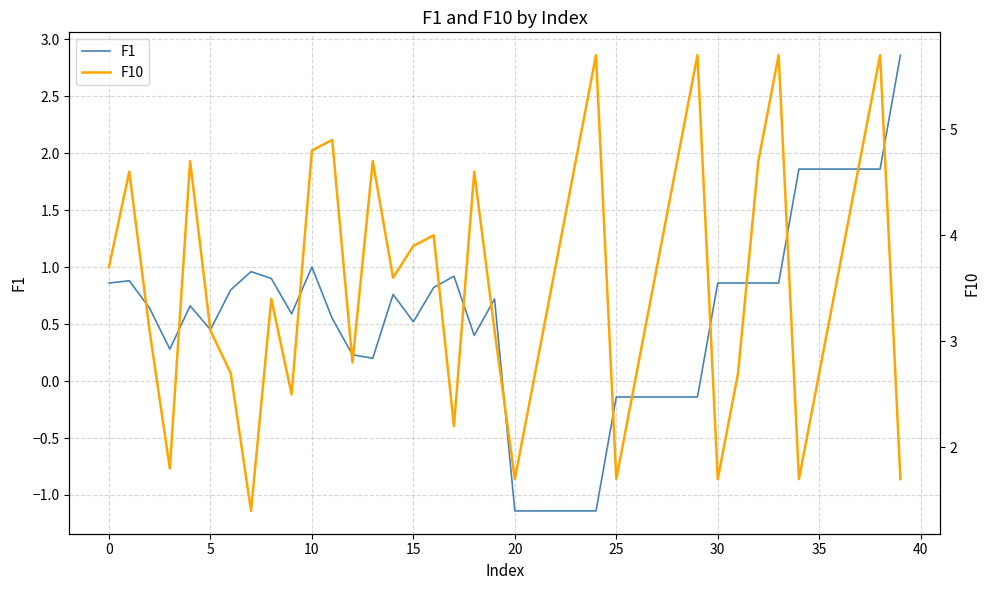

How many values in the F10 series are below 3?

15